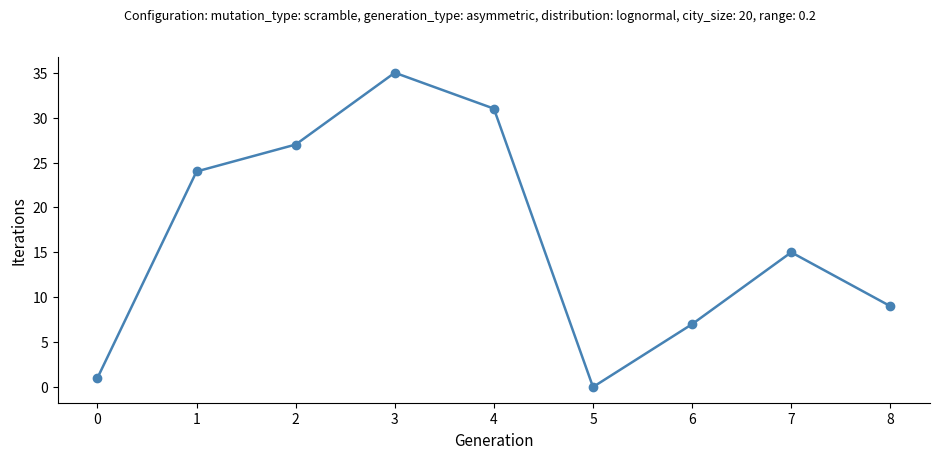

Rank the categories by value from lowest to highest.

5, 0, 6, 8, 7, 1, 2, 4, 3